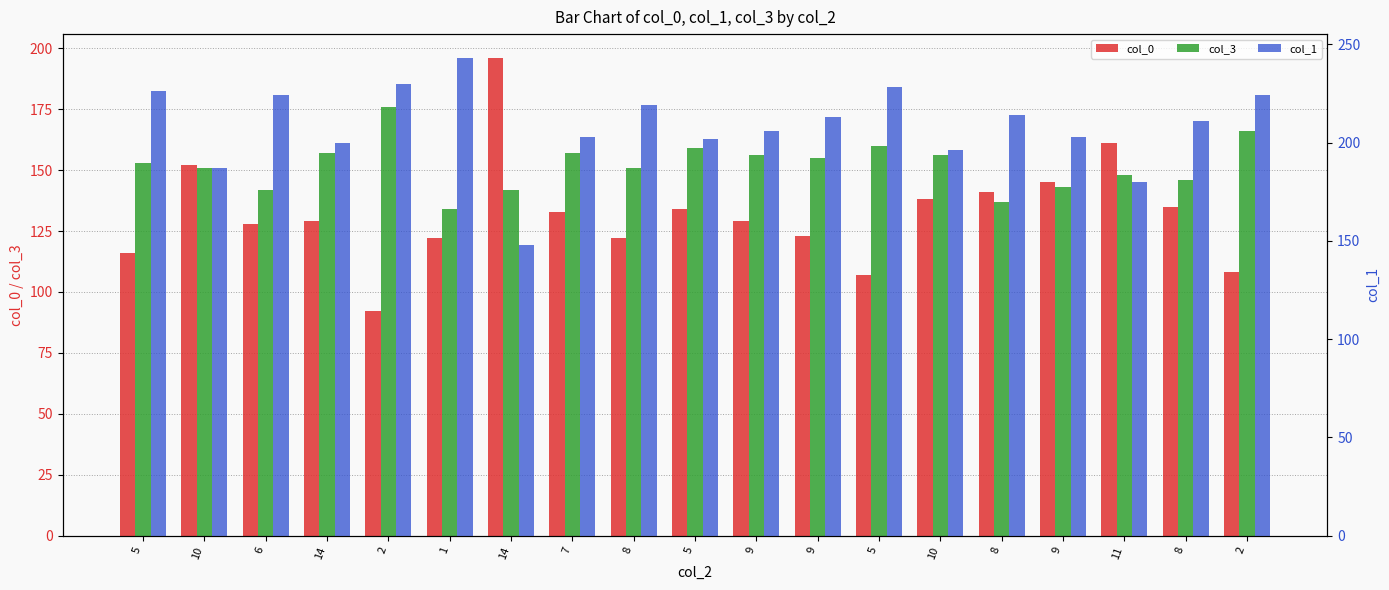

What is the approximate value of col_3 at 14, to the nearest 10?

140